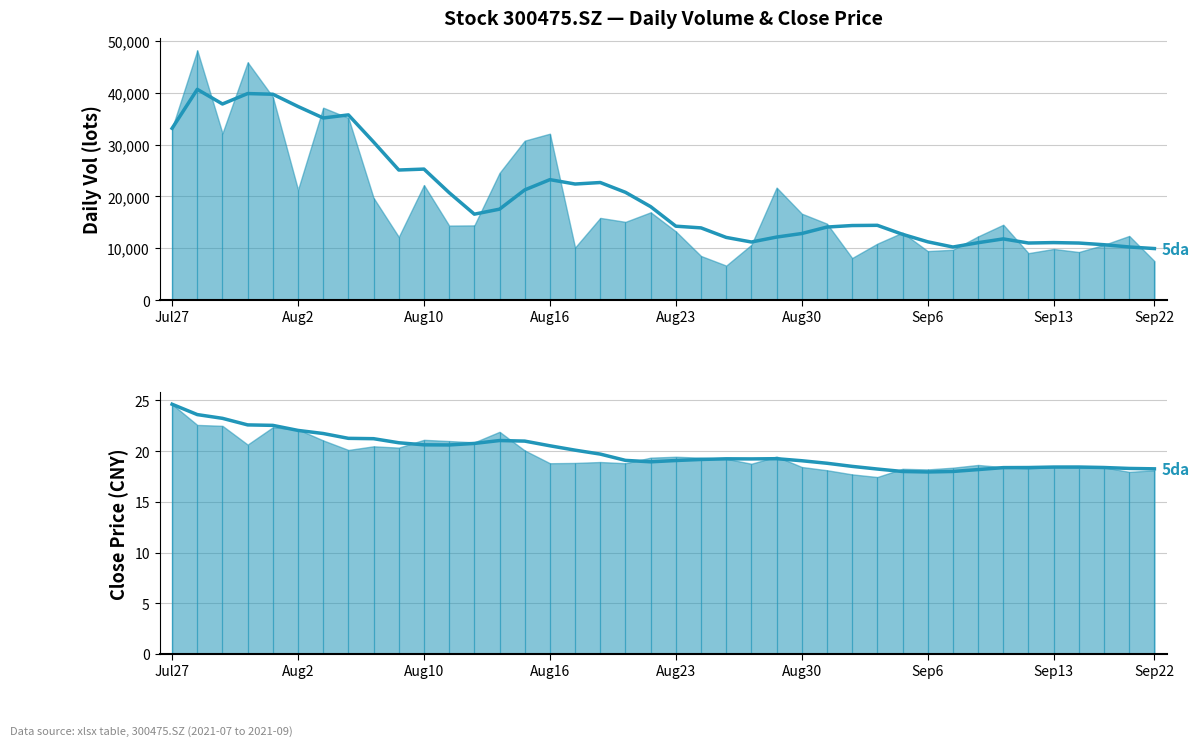

What position from the left is Jul27?

1